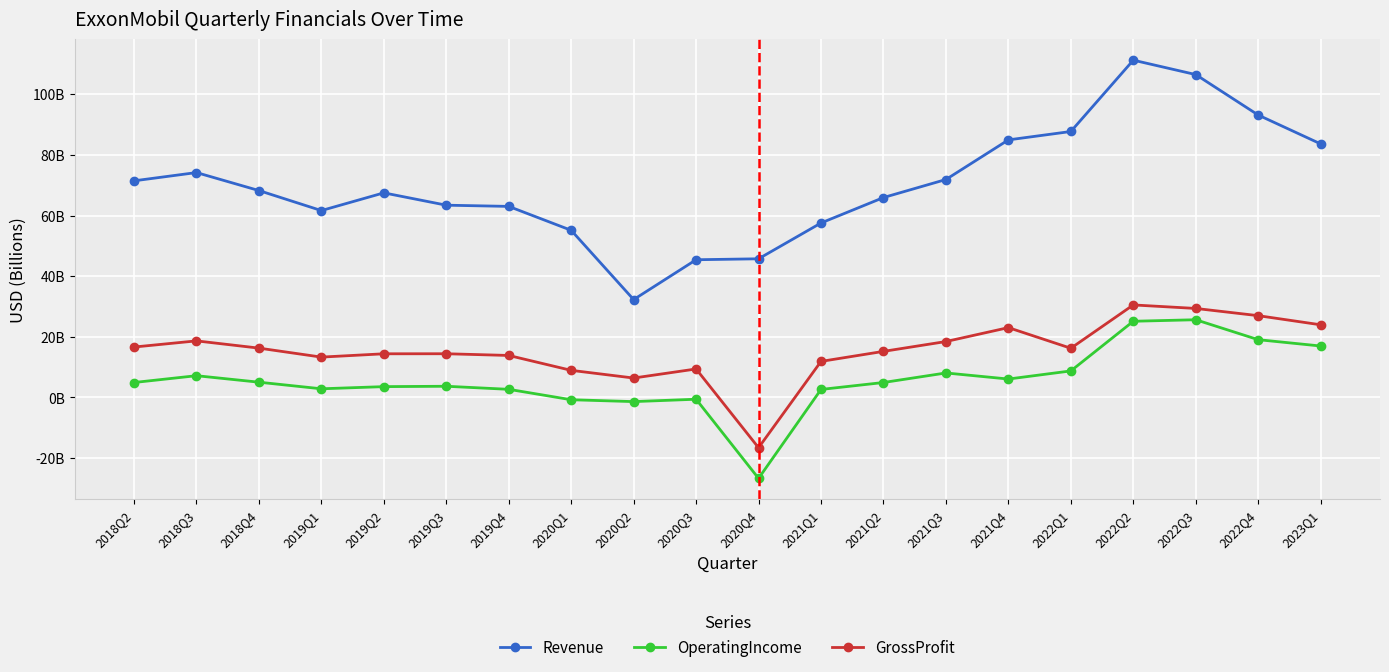

Reading left to right, transcribe all the data shown in this chart.

Revenue: 71.5	74.2	68.3	61.6	67.5	63.4	63.0	55.1	32.3	45.4	45.7	57.6	65.9	71.9	85.0	87.7	111.3	106.5	93.2	83.6
OperatingIncome: 4.9	7.2	5.0	2.8	3.6	3.7	2.7	-0.8	-1.4	-0.6	-26.7	2.6	4.9	8.1	6.1	8.7	25.1	25.6	19.0	17.0
GrossProfit: 16.6	18.7	16.3	13.3	14.4	14.4	13.8	8.9	6.4	9.4	-16.6	11.9	15.2	18.4	23.0	16.2	30.5	29.4	27.0	24.0